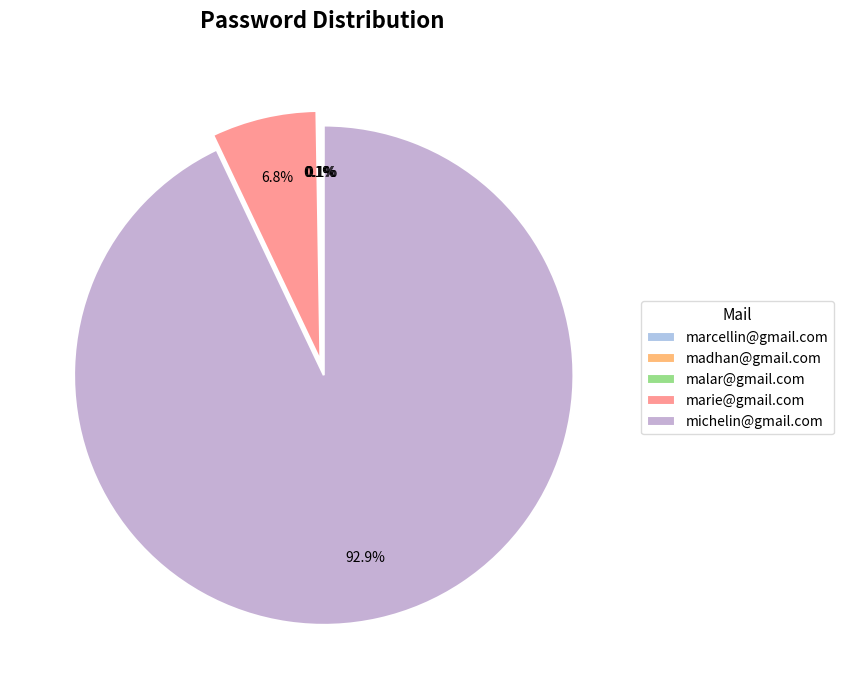

To the nearest percent, what is the average slice percentage?

20%